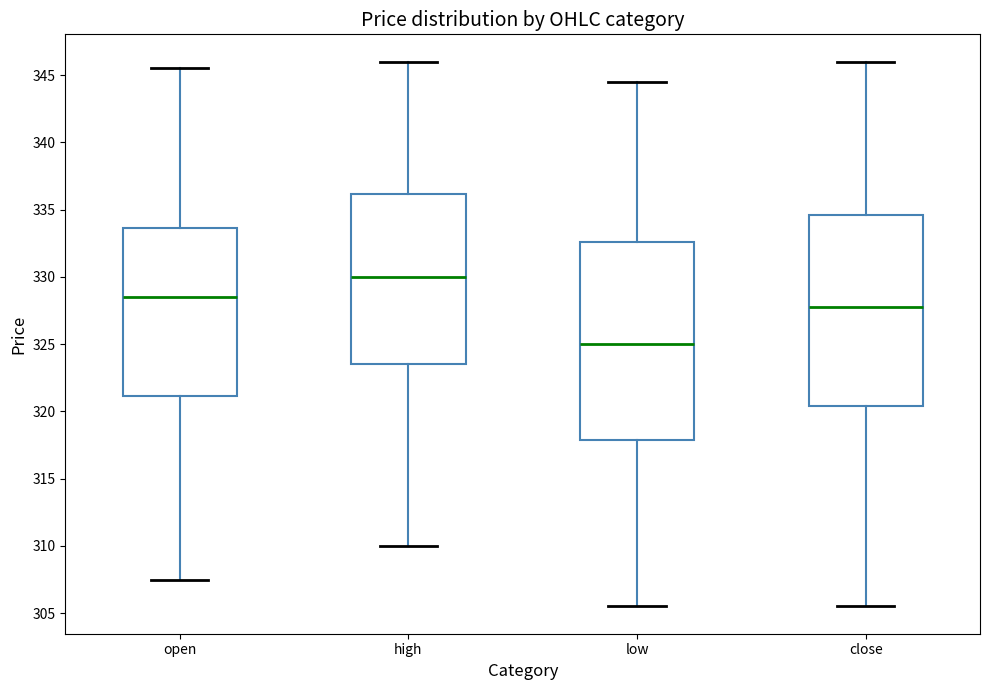

Reading left to right, read every box against the y-axis: the position of its median line, the range the box covers, and the ends of its whiskers. The values are not printed on the chart, so give them approximately, as read against the axis.

open: median 328.5, box 321.0 to 333.5, whiskers 307.5 to 345.5
high: median 330.0, box 323.5 to 336.0, whiskers 310.0 to 346.0
low: median 325.0, box 318.0 to 332.5, whiskers 305.5 to 344.5
close: median 328.0, box 320.5 to 334.5, whiskers 305.5 to 346.0